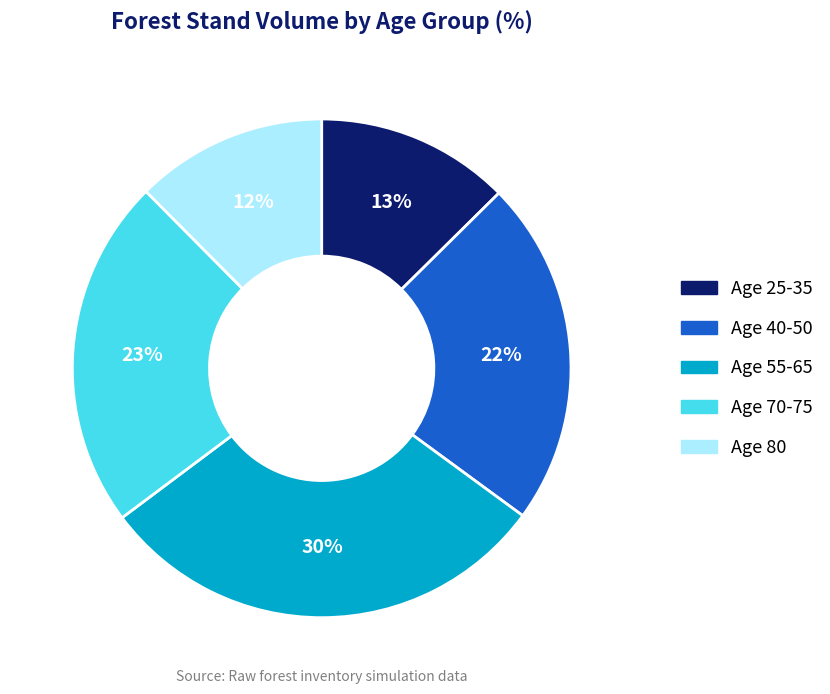

What is the ratio of the value at Age 55-65 to the value at Age 70-75?

1.3